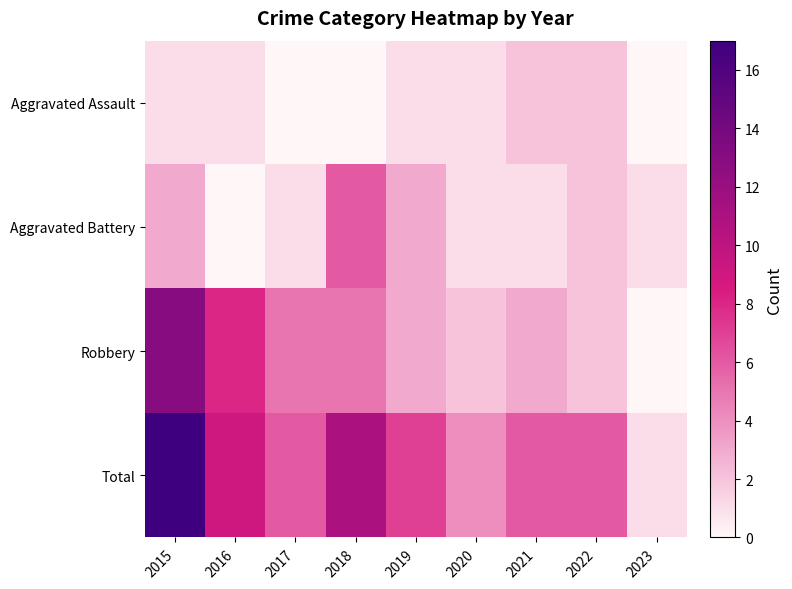

What is the total value across all series at 2020?

8